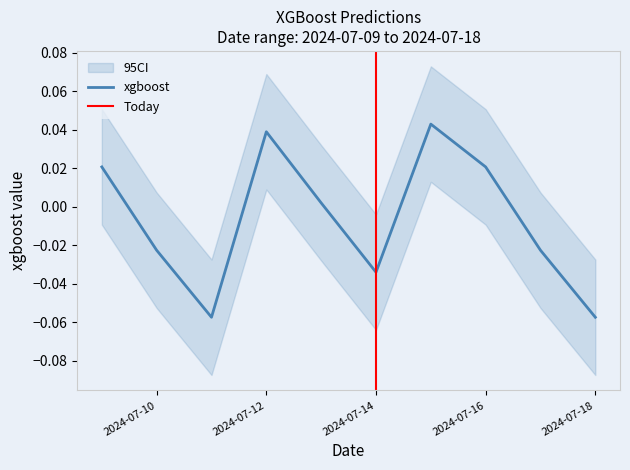

How many interior local valleys (lower than both neighbors) does the data have?

2